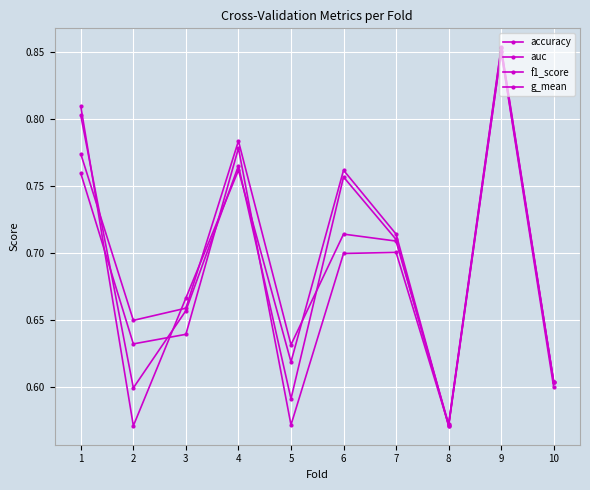

The g_mean series shows 0.7 at 6. True or false?

True